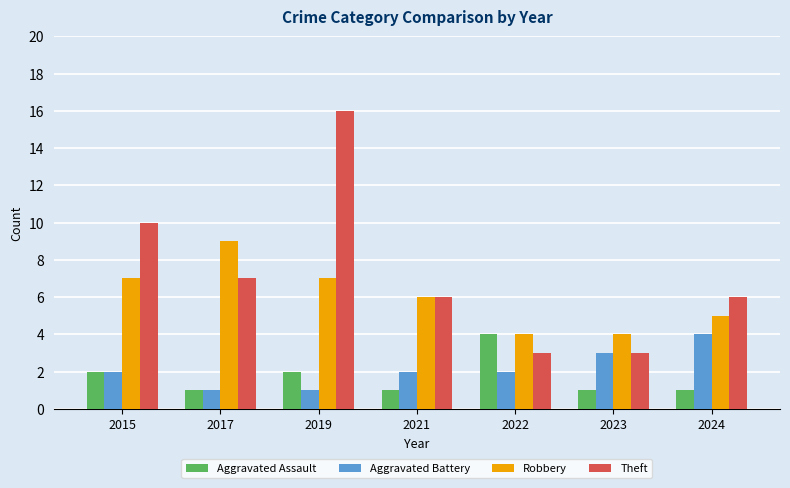

Reading right to left, what are all the values shown in this chart?

Aggravated Assault: 2024=1	2023=1	2022=4	2021=1	2019=2	2017=1	2015=2
Aggravated Battery: 2024=4	2023=3	2022=2	2021=2	2019=1	2017=1	2015=2
Robbery: 2024=5	2023=4	2022=4	2021=6	2019=7	2017=9	2015=7
Theft: 2024=6	2023=3	2022=3	2021=6	2019=16	2017=7	2015=10